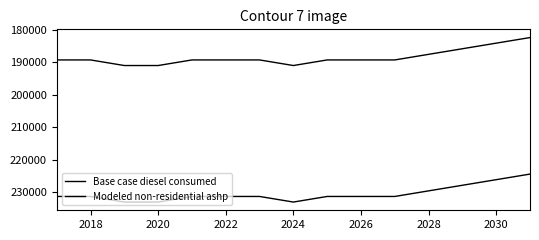

Does the chart have visible grid lines?

No